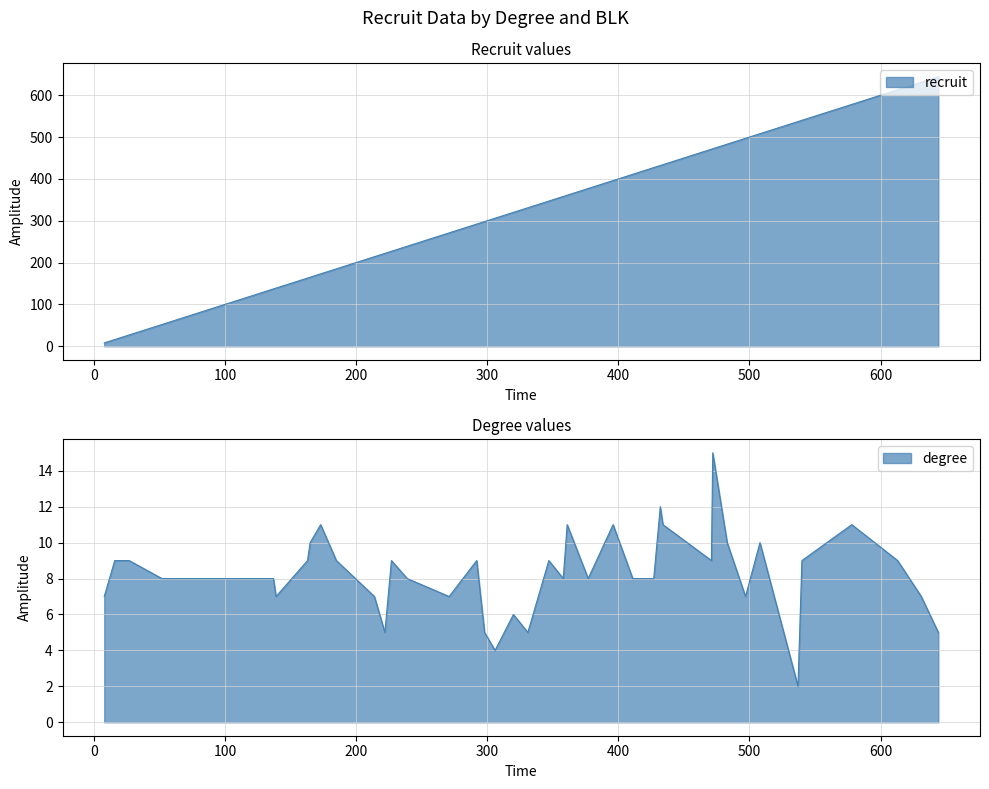

Is it true that count equals 1 at degree 4?

True